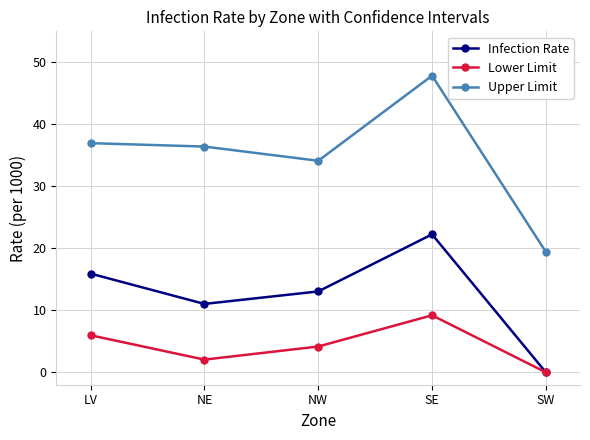

List the labels in order of Lower Limit value, smallest first.

SW, NE, NW, LV, SE